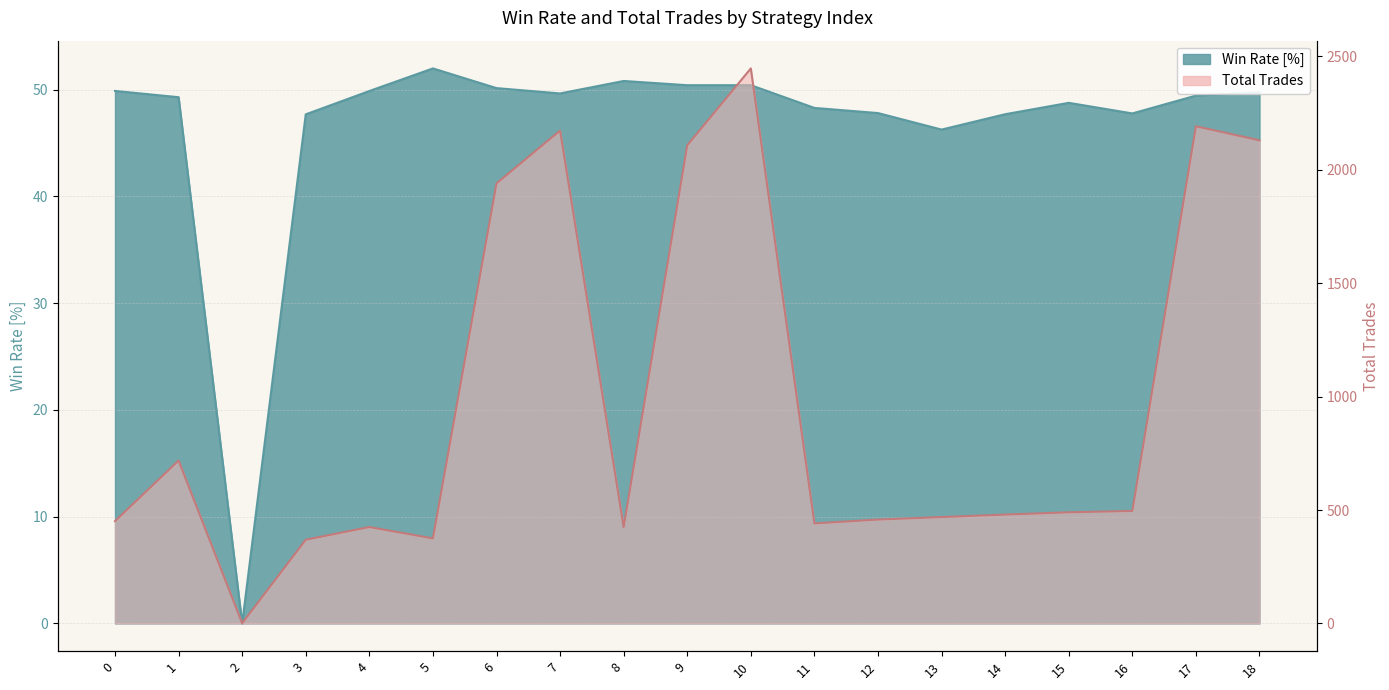

The Win Rate [%] series shows 79.7 at 16. True or false?

False